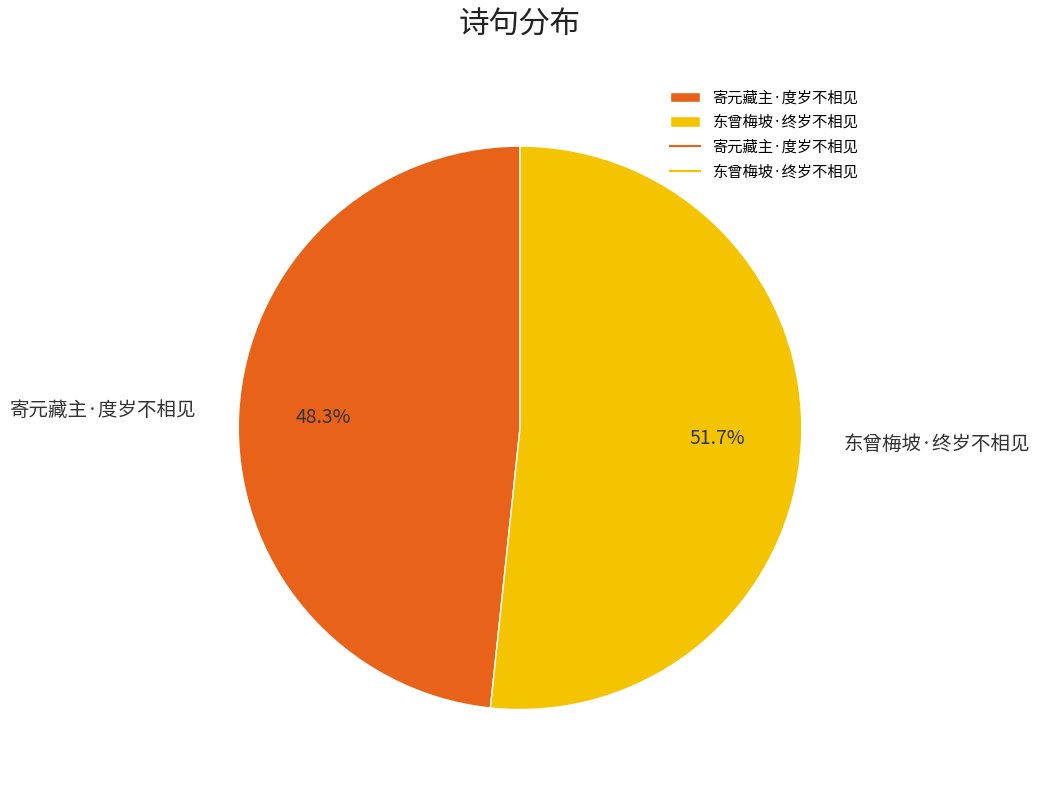

What percentage is NOT represented by 东曾梅坡·终岁不相见?

48.3%